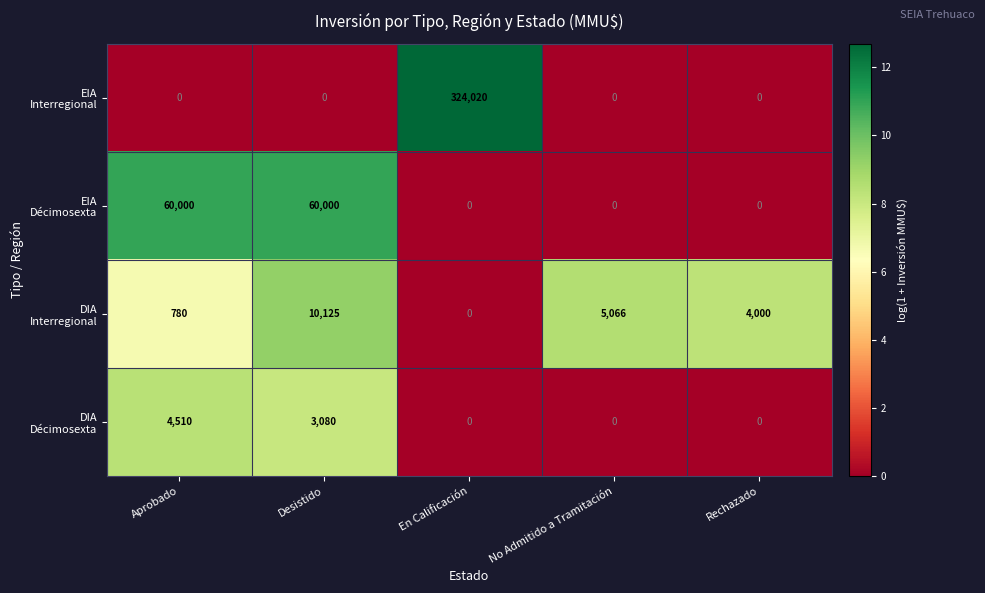

What is the difference between the highest and lowest values at Rechazado?

4000